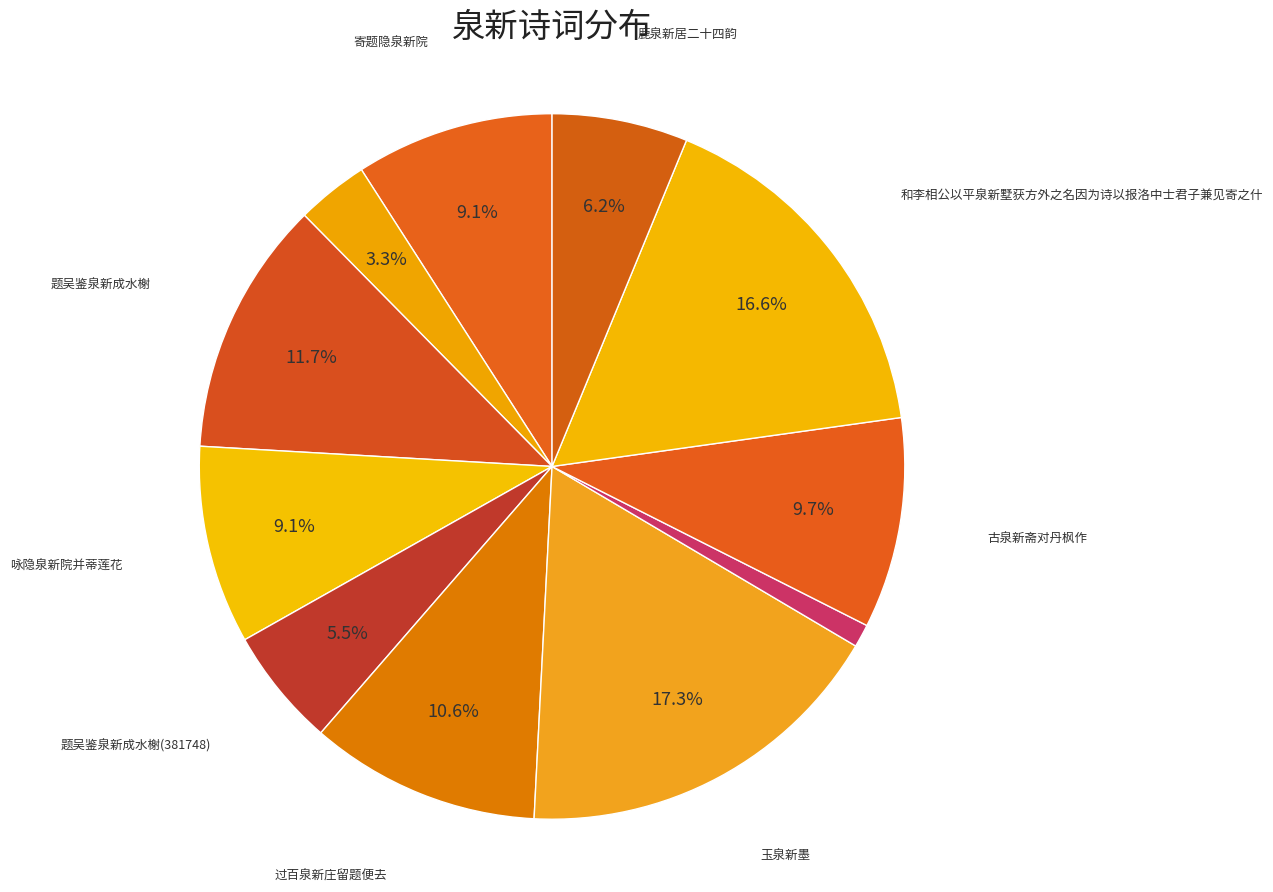

Which slice is the smallest?

西江月·买得鸡泉新酿